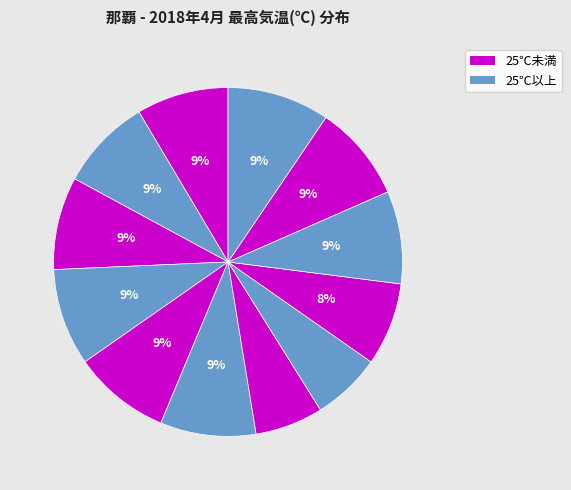

Count the number of slices in the pie.

12